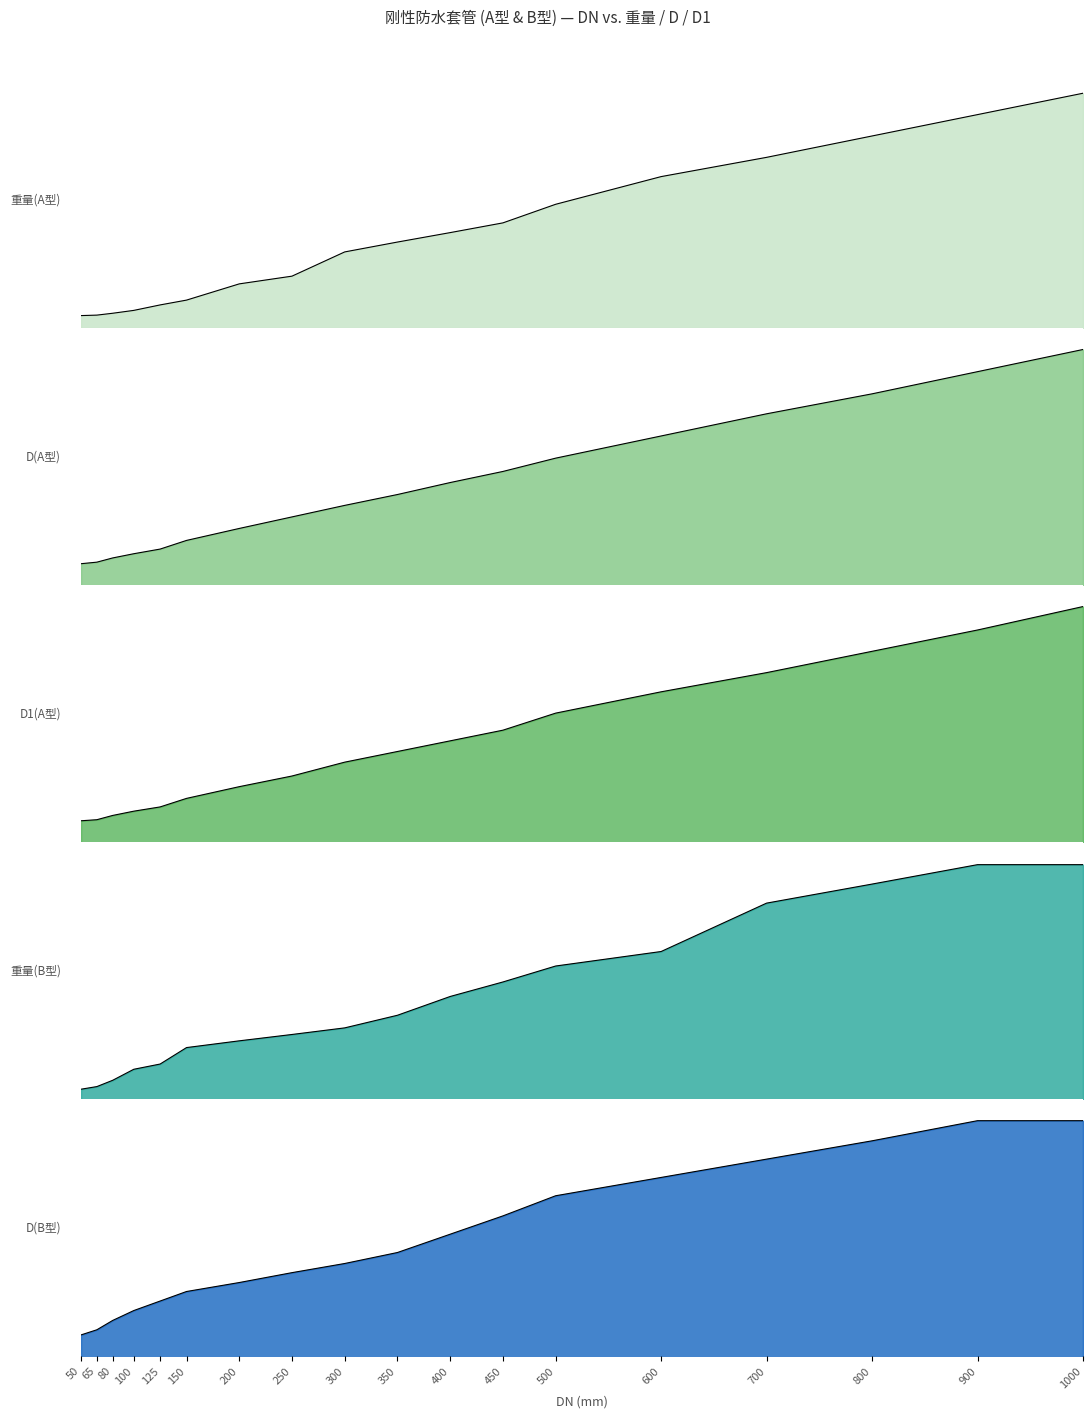

True or false: D1(A型) and 重量(B型) intersect in this chart.

False